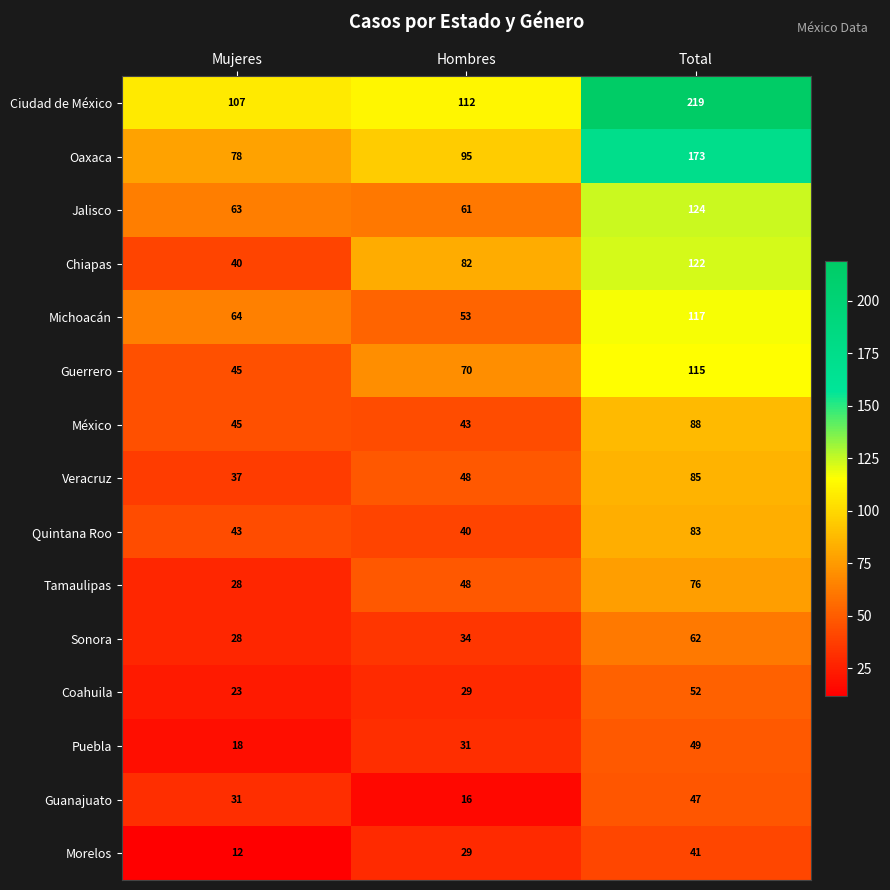

Which label corresponds to the smallest value in the chart?

Mujeres